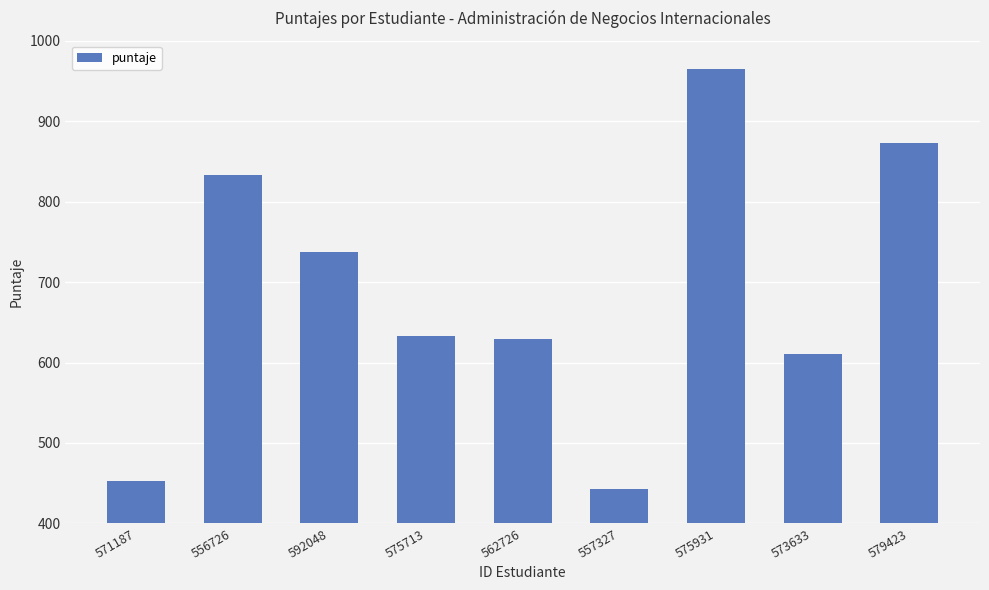

Is it true that the value at 579423 is 872.8?

True